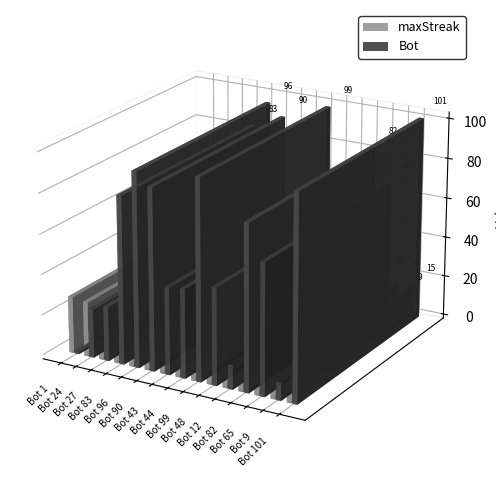

Count the number of categories in the chart.

15